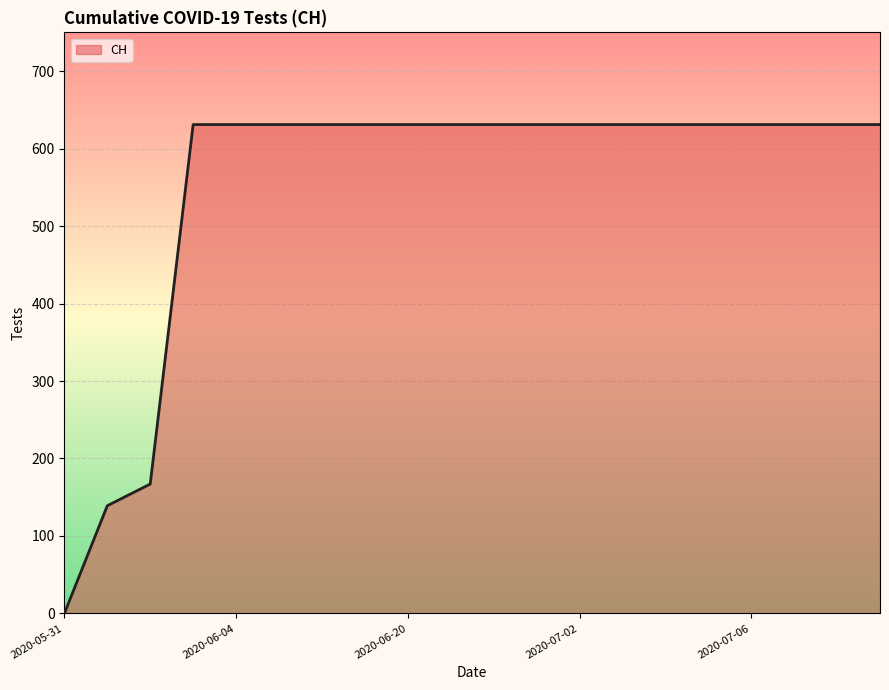

What is the difference between the maximum and minimum values?

631